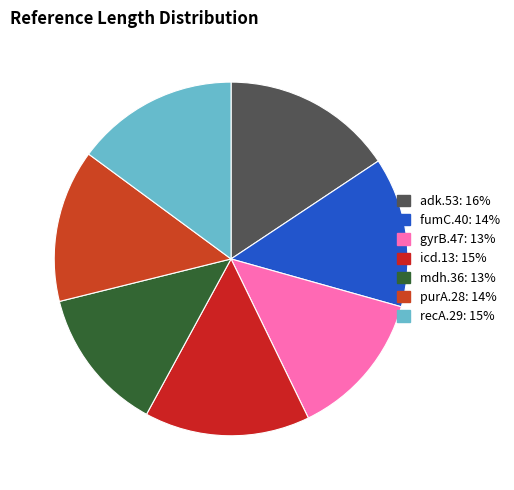

What percentage do mdh.36 and purA.28 together represent?

27.2%